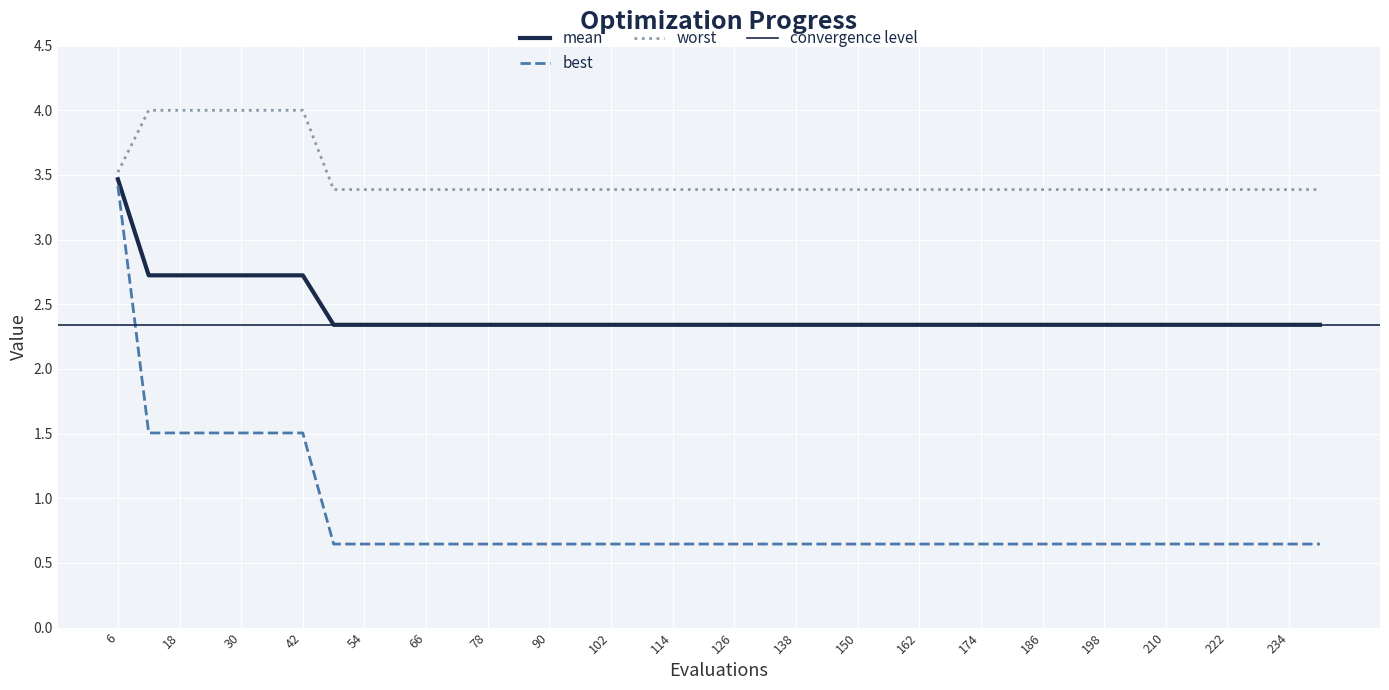

The mean series shows 3.7 at 162. True or false?

False